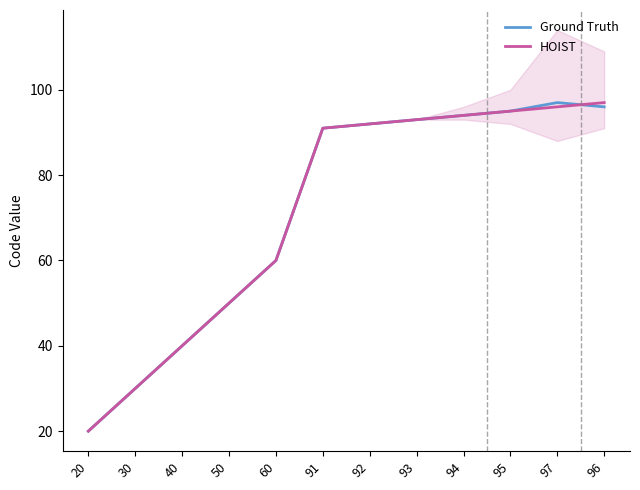

At which label is HOIST closest to 58?

60